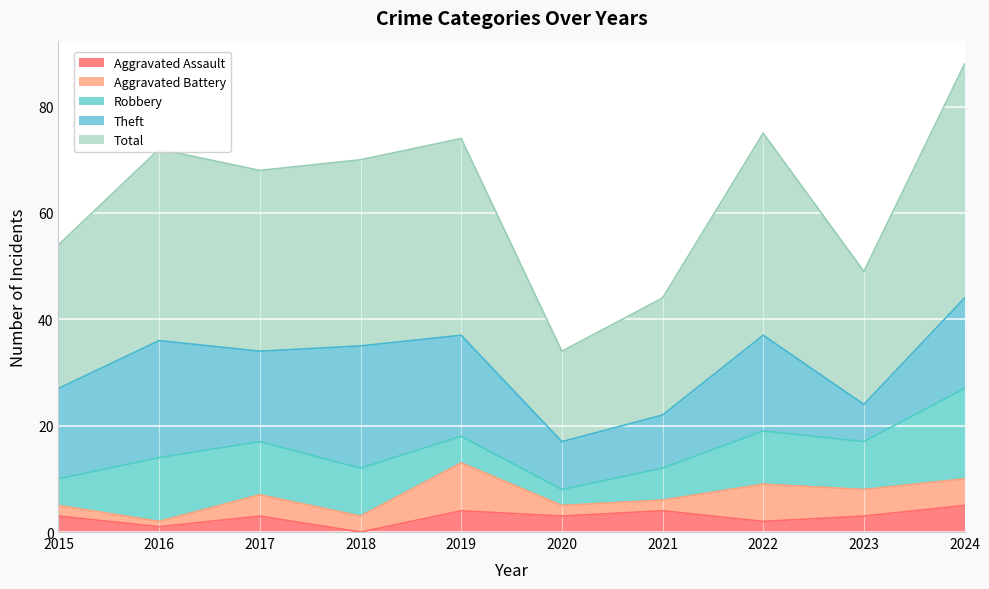

What is the average value of the Aggravated Battery series?

4